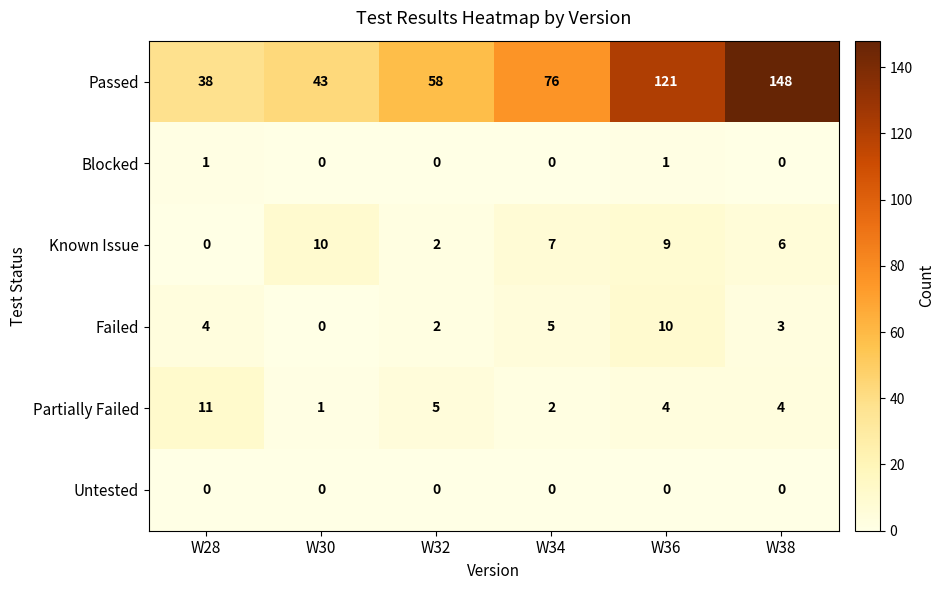

Which series has the largest range (max minus min)?

Passed